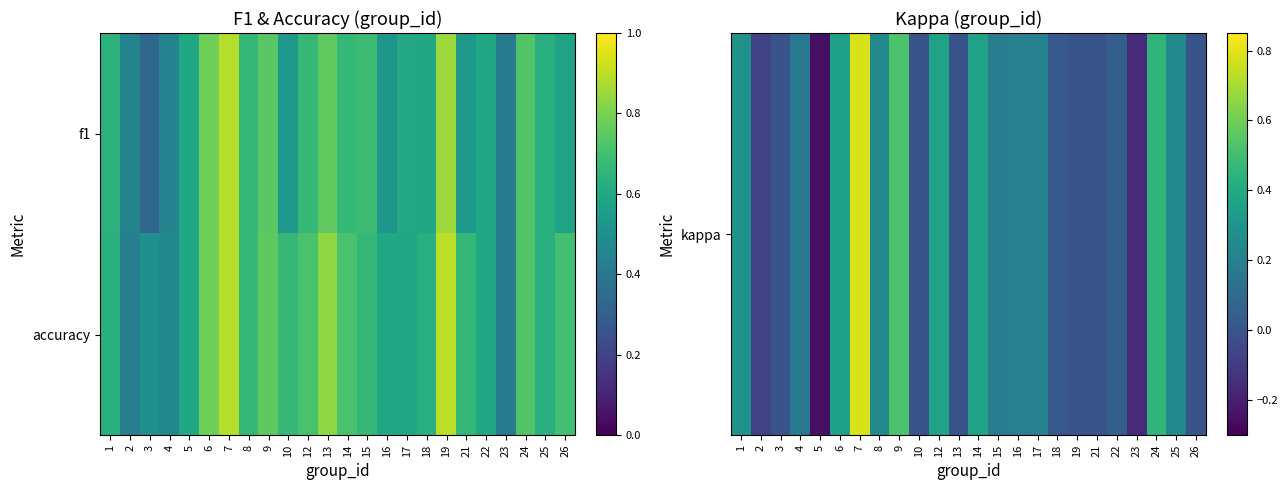

How many categories are shown in the chart?

24